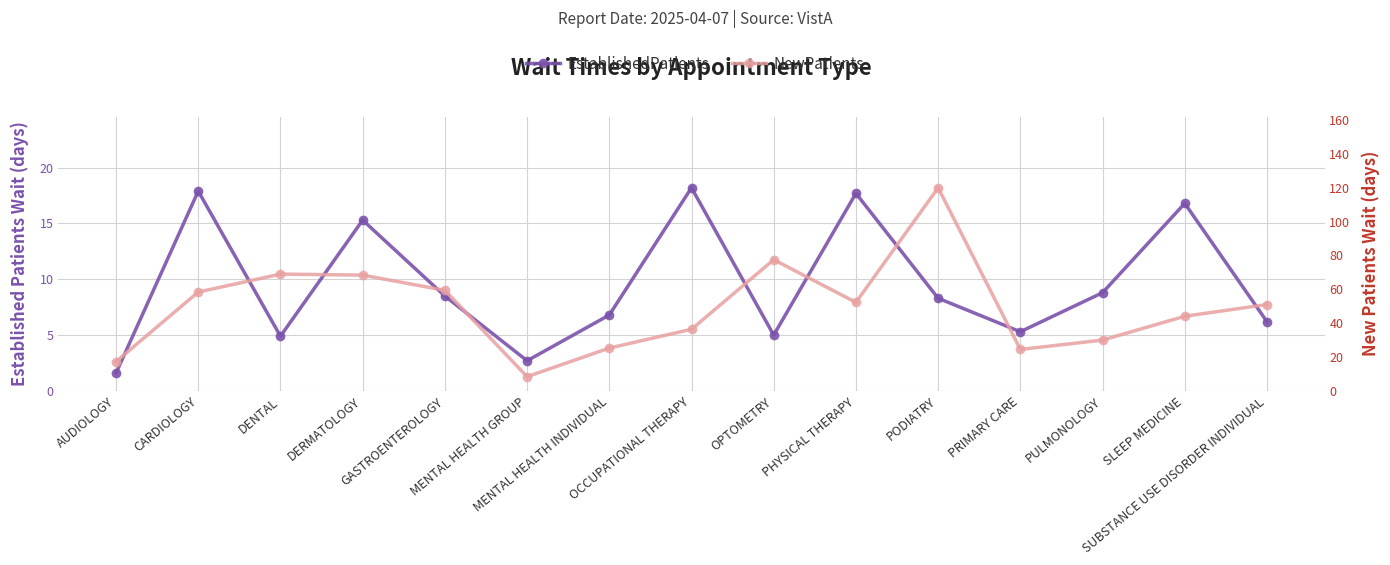

Is it true that NewPatients equals 77.7 at SUBSTANCE USE DISORDER INDIVIDUAL?

False